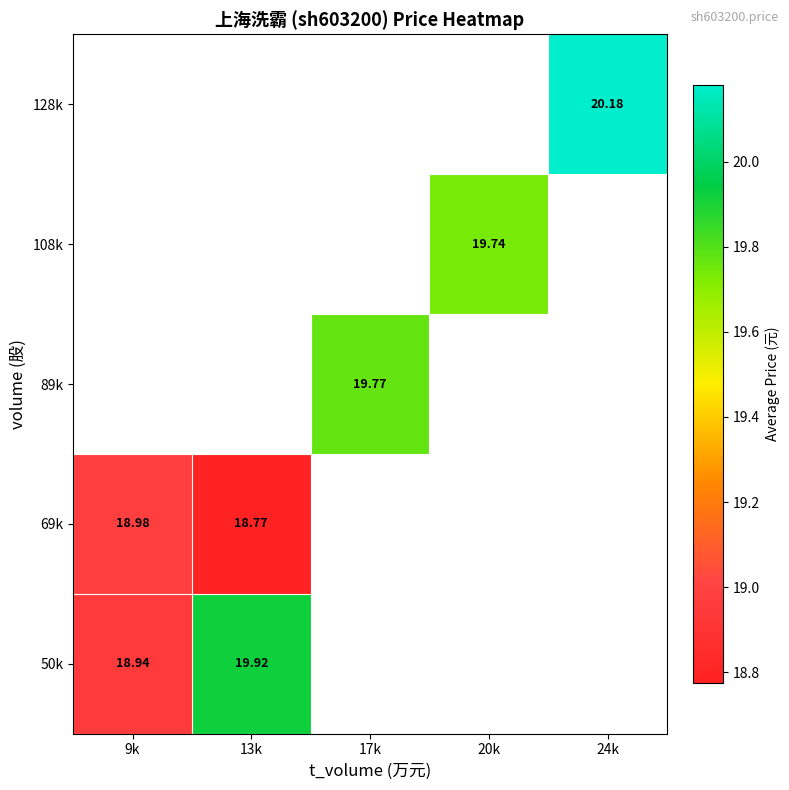

List the labels in order of 69k value, largest first.

9k, 13k, 17k, 20k, 24k